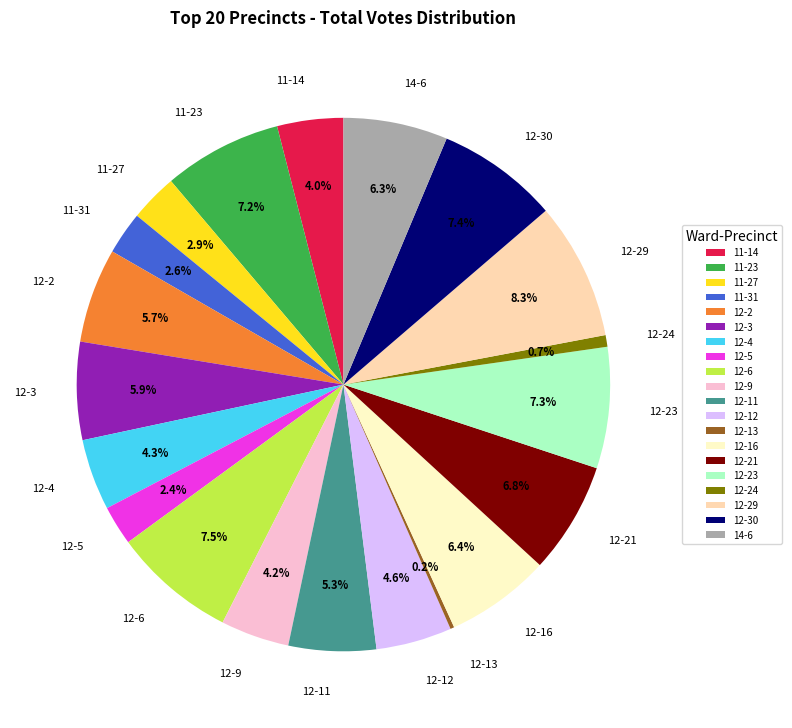

Is there a majority slice in this chart?

No